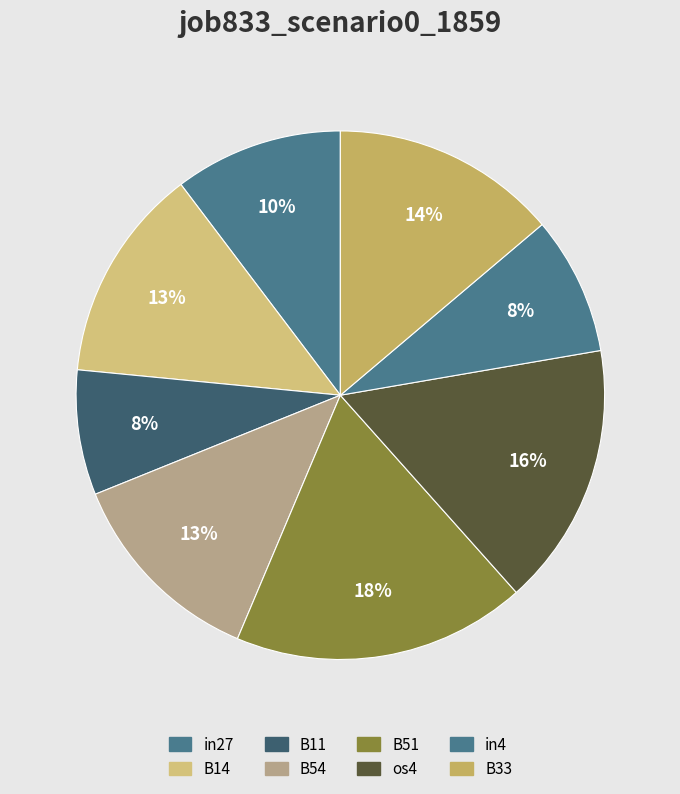

Is the sum of B51 and os4 greater than half?

No